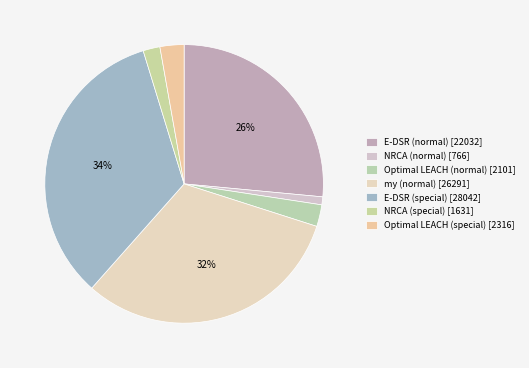

To the nearest percent, what portion does NRCA (normal) represent?

1%